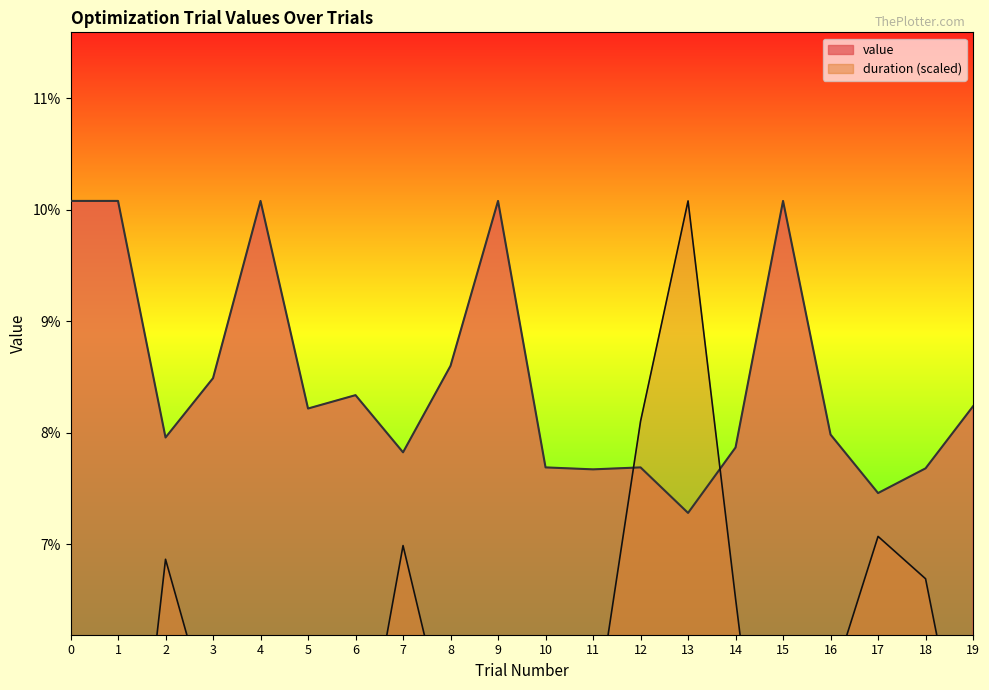

At 8, list the series in order from smallest to largest.

duration_scaled, value